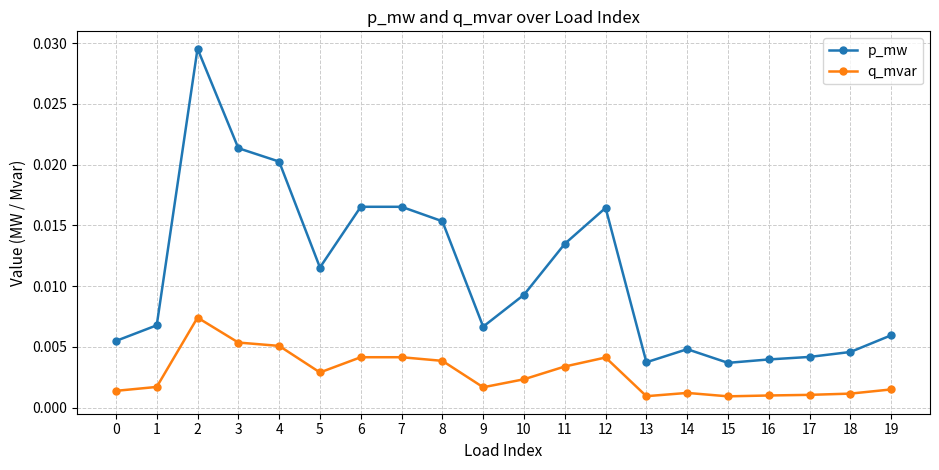

What are all the series names shown in the legend?

p_mw, q_mvar